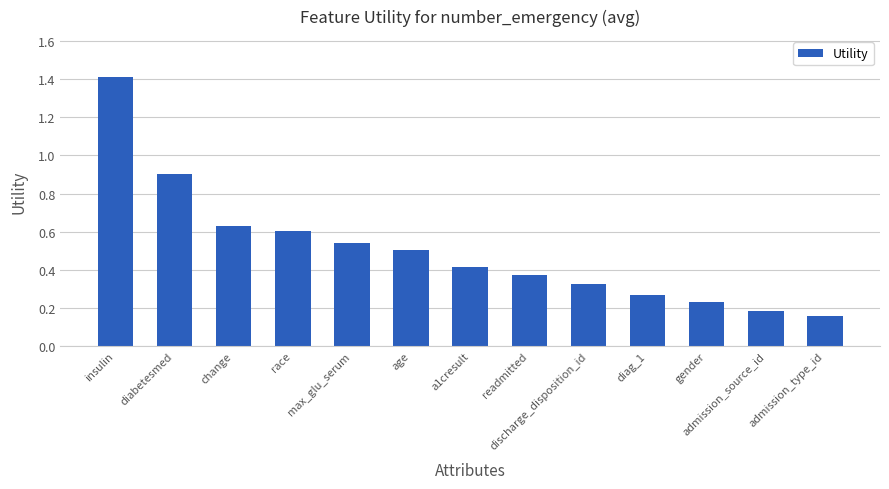

What is the label of the 6th bar from the right?

readmitted